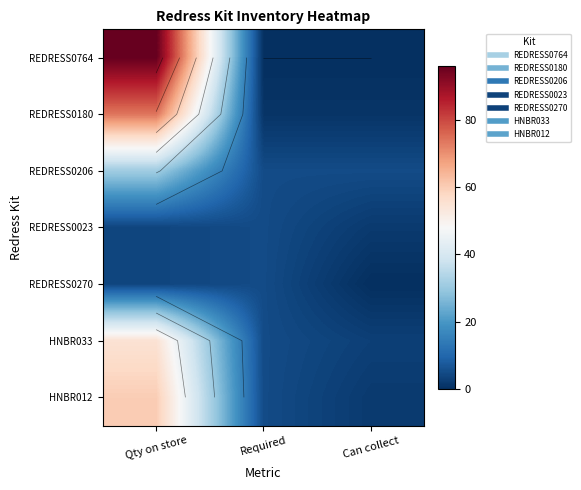

What is the sum of the HNBR033 values at Qty on store and Can collect?

58